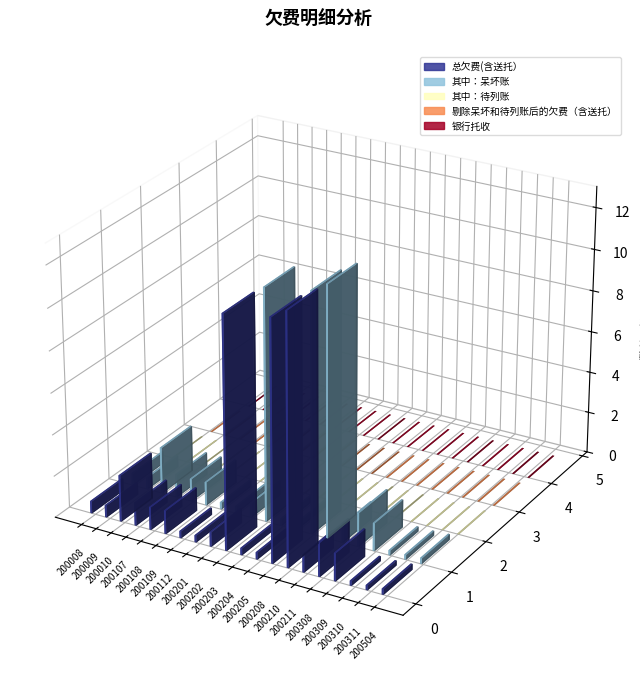

The value of 总欠费(含送托） at 200210 is 639.2. True or false?

False